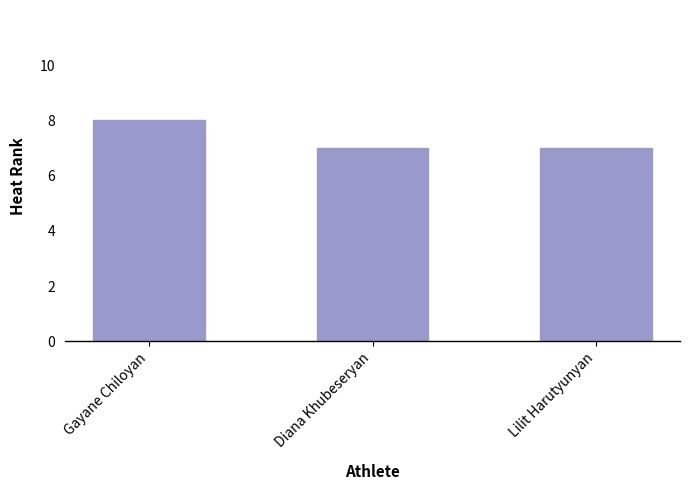

The chart shows a value of 2 at Diana Khubeseryan. True or false?

False